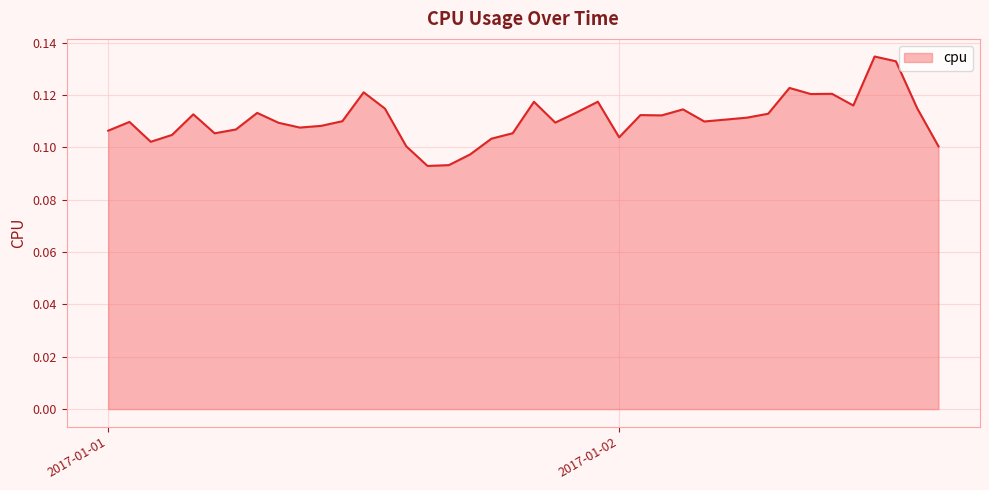

Does the chart display data point markers on the line(s)?

No